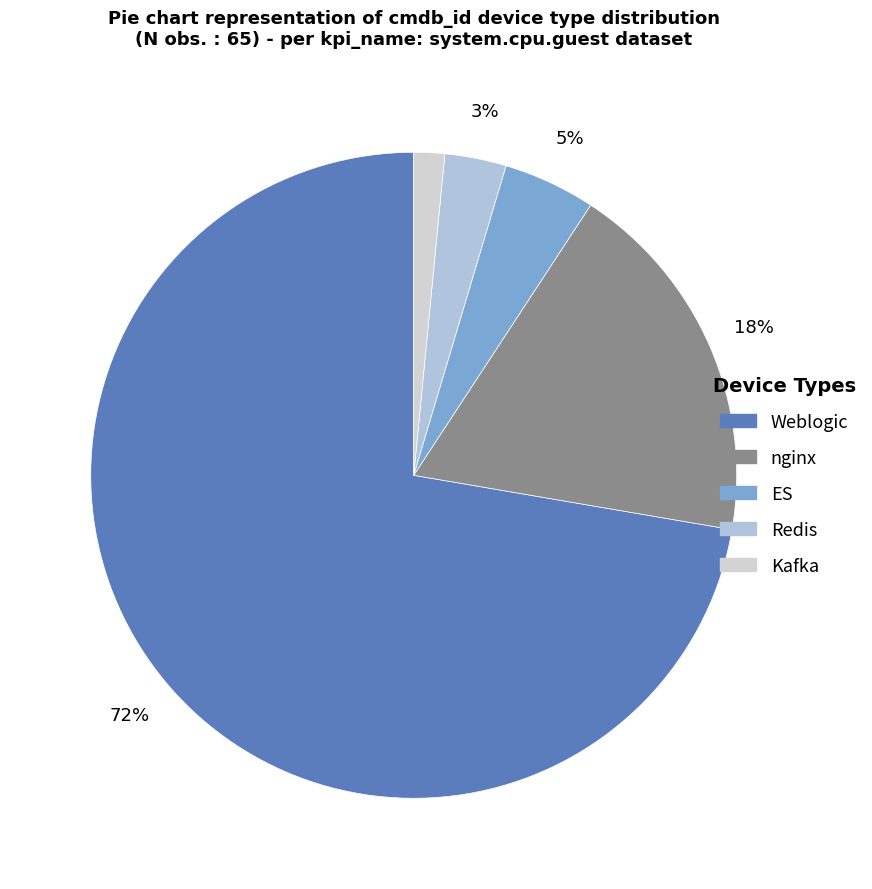

Rank the categories by value from lowest to highest.

Kafka, Redis, ES, nginx, Weblogic